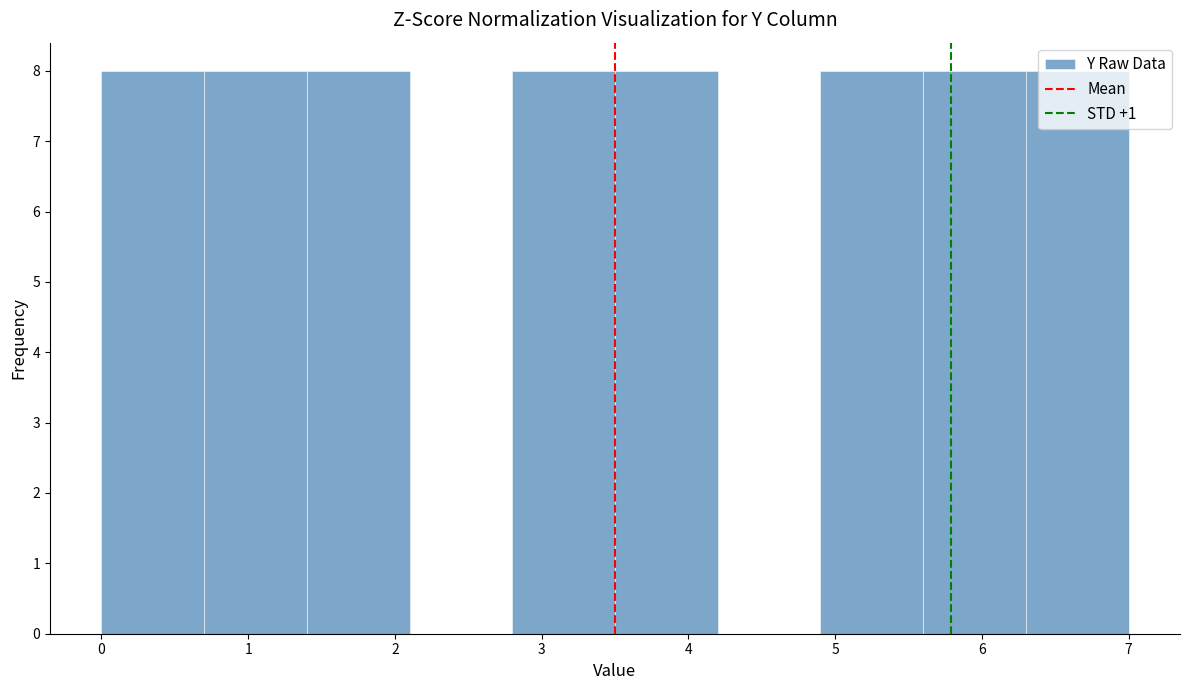

Reading left to right, list every bar in this chart as the range it spans on the x-axis followed by its height. The values are not printed on the chart, so give them approximately, as read against the axis.

0.0 to 0.7: 8
0.7 to 1.4: 8
1.4 to 2.1: 8
2.1 to 2.8: 0
2.8 to 3.5: 8
3.5 to 4.2: 8
4.2 to 4.9: 0
4.9 to 5.6: 8
5.6 to 6.3: 8
6.3 to 7.0: 8